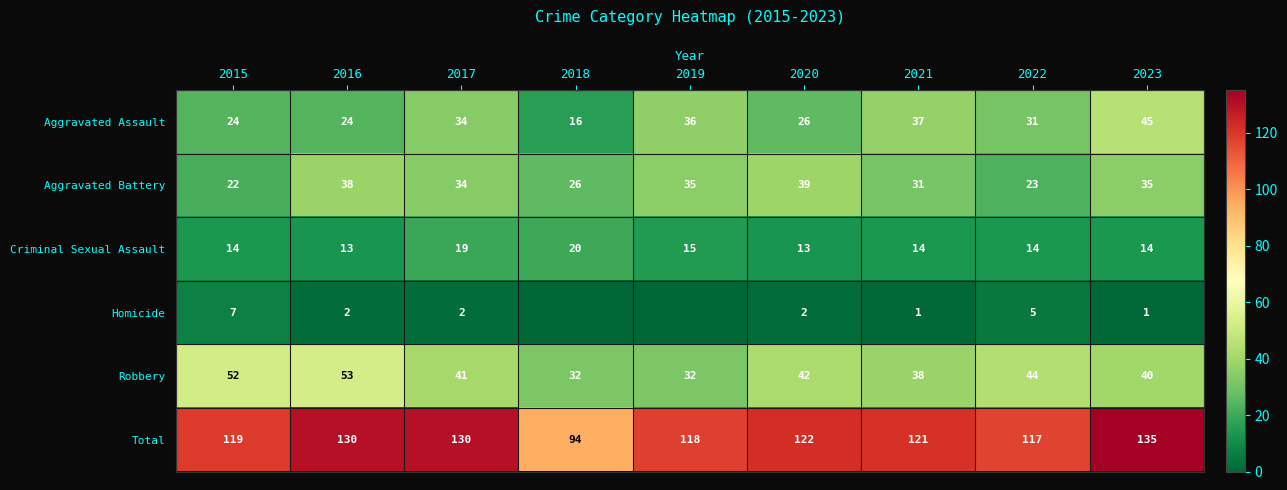

At which label does Total reach its peak?

2023